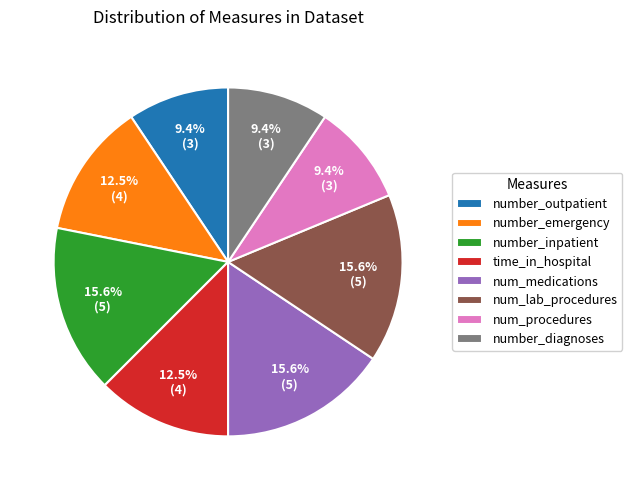

To the nearest percent, what is the average slice percentage?

12%